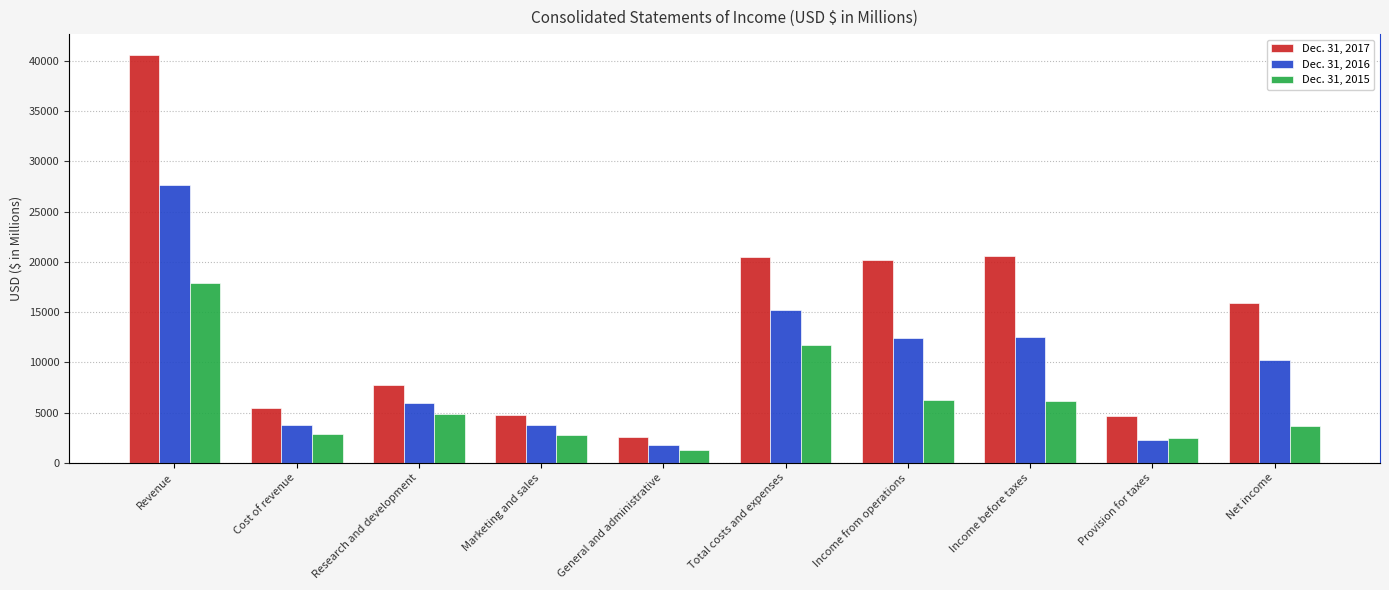

Between Revenue and Income before taxes, which series saw the biggest shift?

Dec. 31, 2017